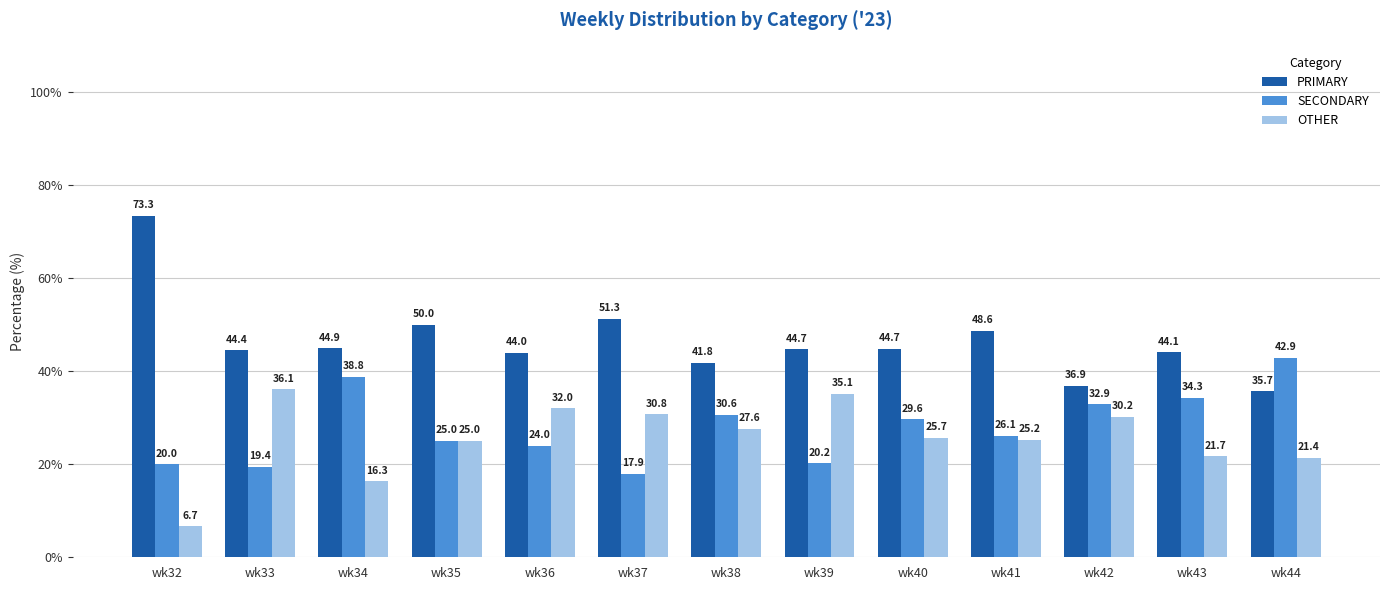

What is the smallest value displayed?

6.7